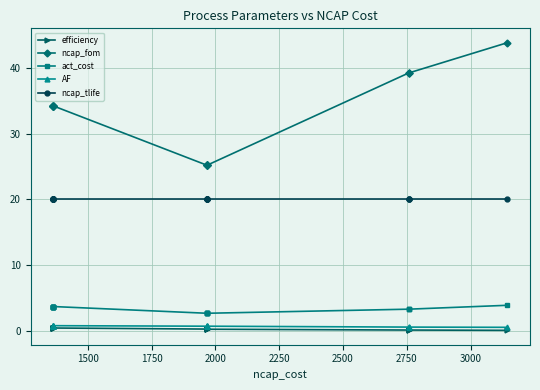

What is the average value of the efficiency series?

0.4